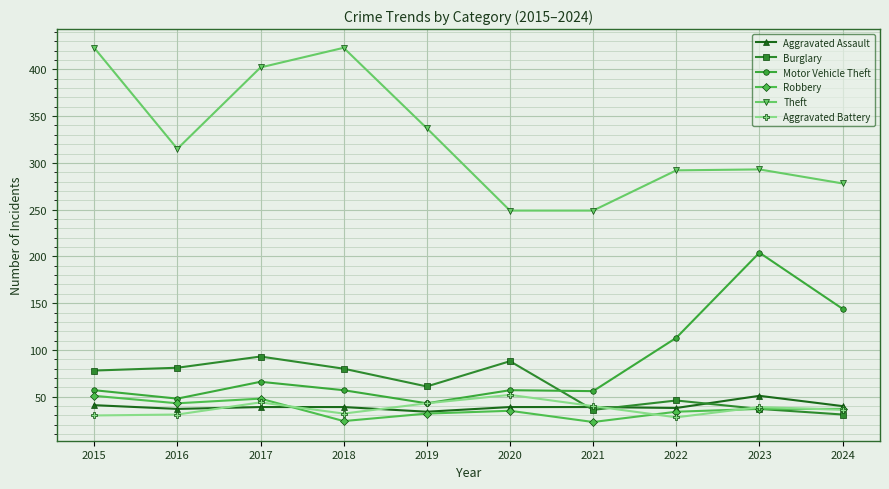

True or false: Theft and Aggravated Assault cross at least once.

False